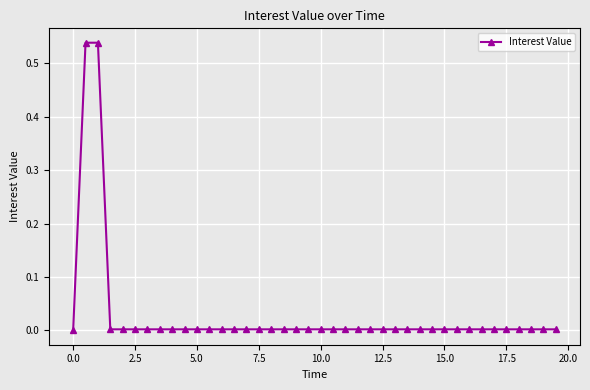

How many series are shown in this chart?

1